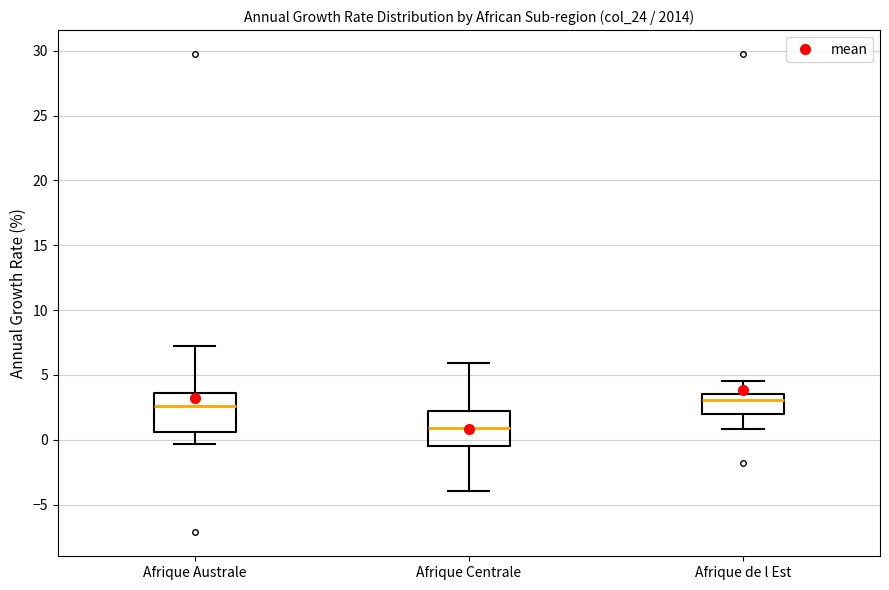

Which box has the lowest median line?

Afrique Centrale